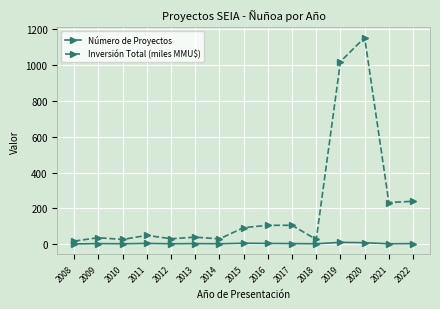

Rank the series at 2022 from lowest to highest value.

Número de Proyectos, Inversión Total (miles MMU$)